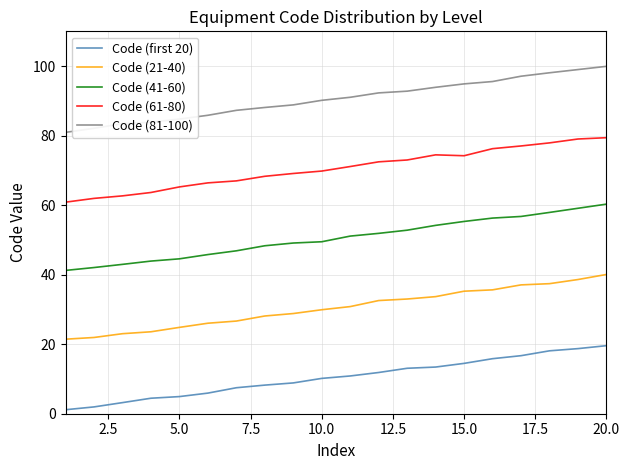

At how many categories does at least one series exceed 42?

20